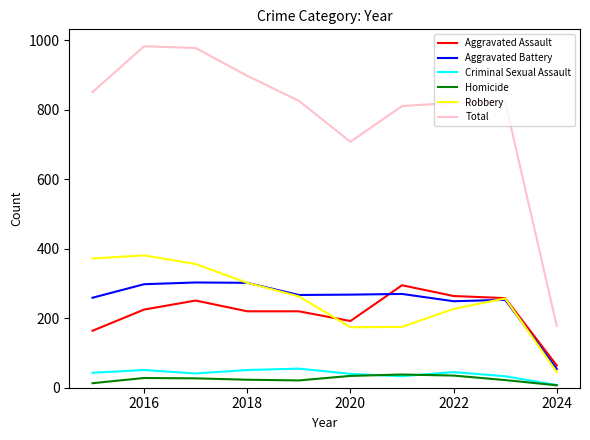

Which series has the largest range (max minus min)?

Total